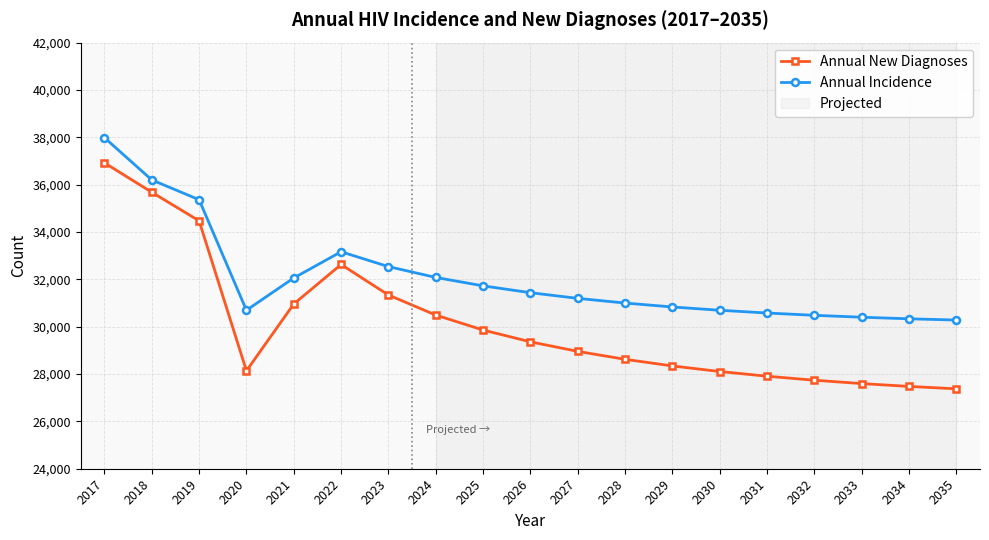

Where is the first local maximum for Annual Incidence?

2022